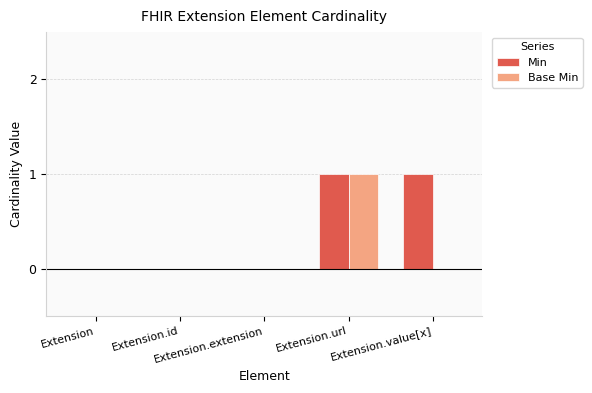

How many categories are shown in the chart?

5